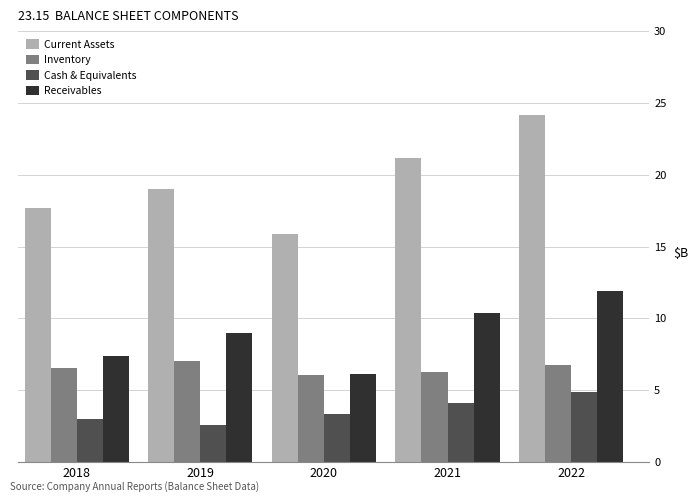

At which category is the sum across all series the highest?

2022